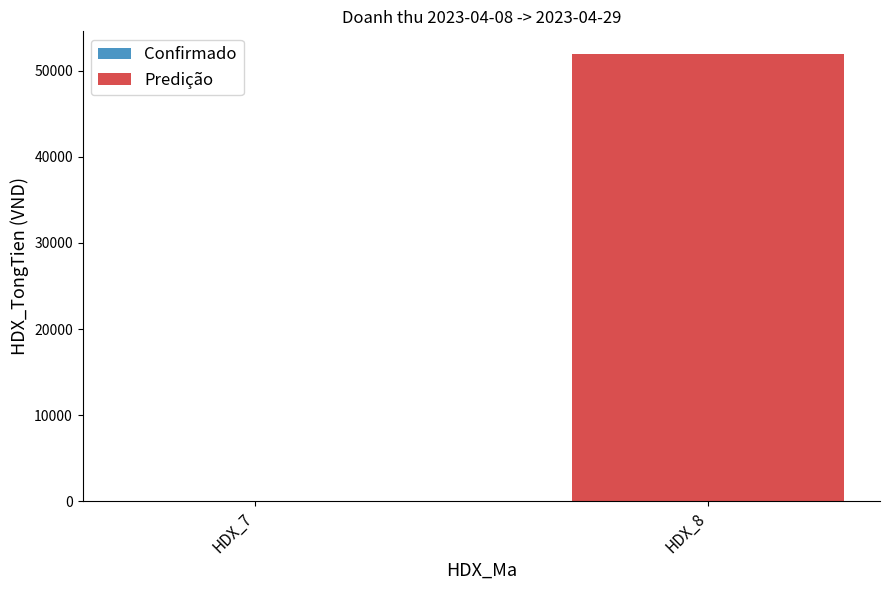

What is the greatest value displayed?

52000